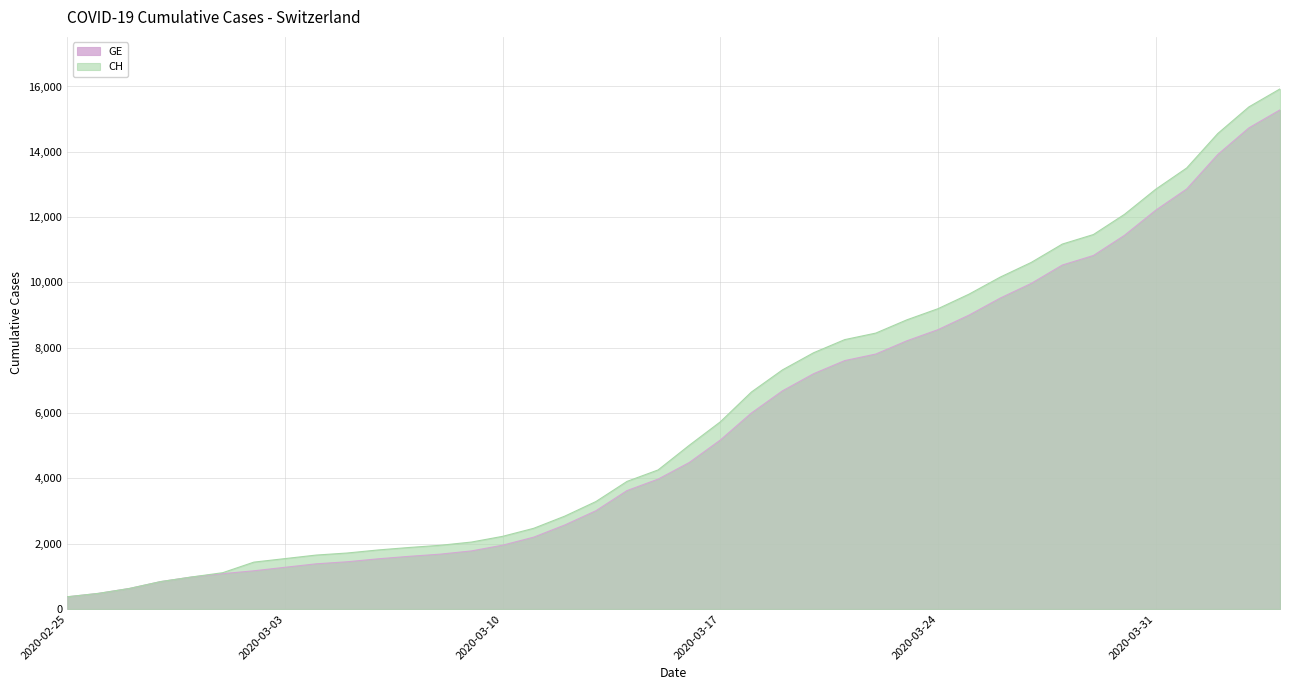

What is the value of the GE point at the 3rd from the left?

630